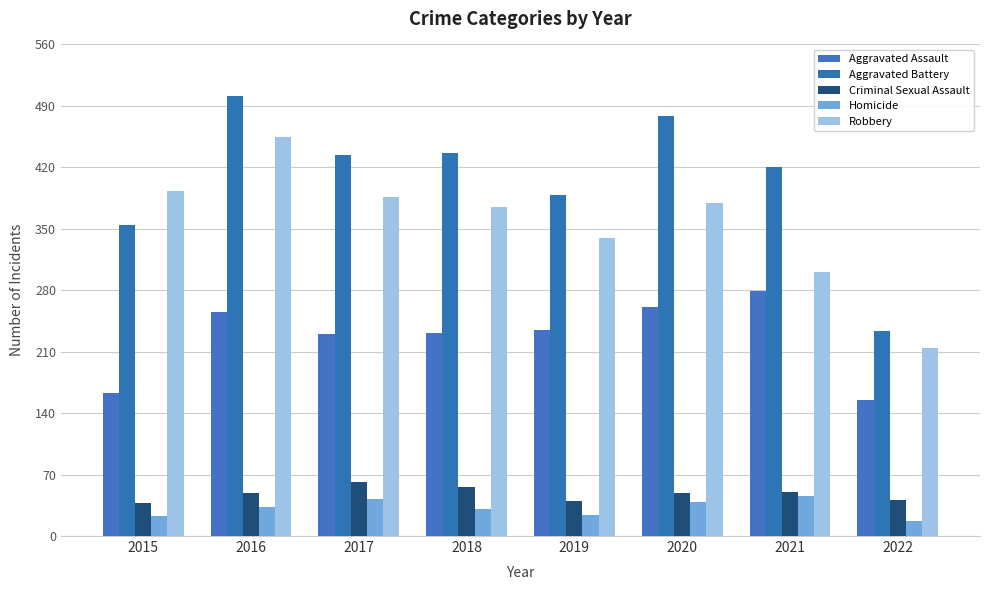

Is it true that Homicide equals 31 at 2018?

True